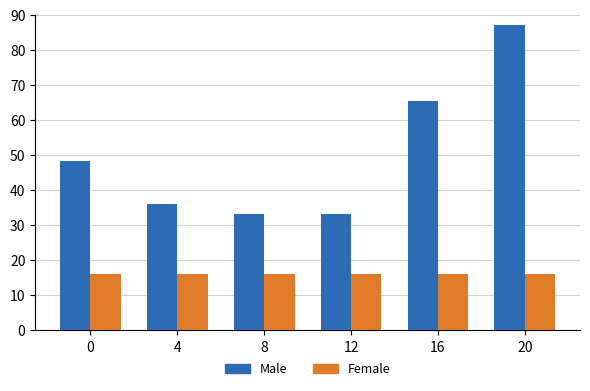

How many data points in Male are above 48?

3